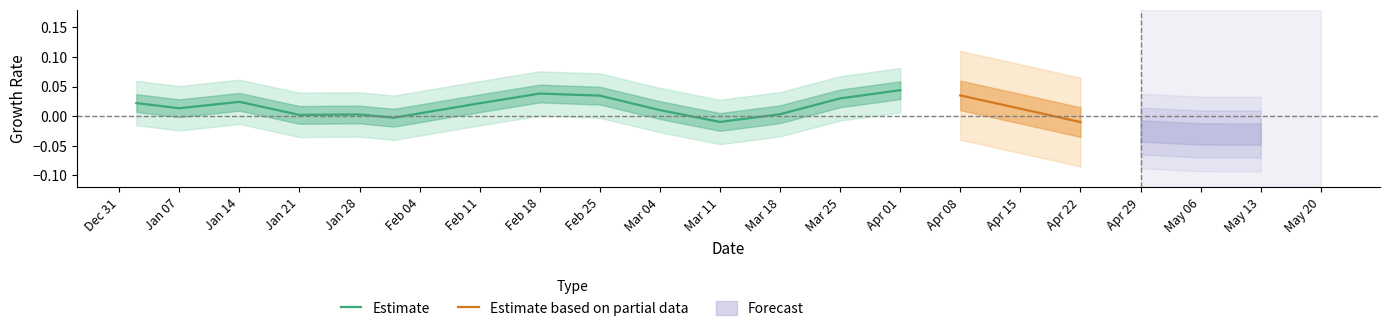

How many lines are shown in the chart?

3